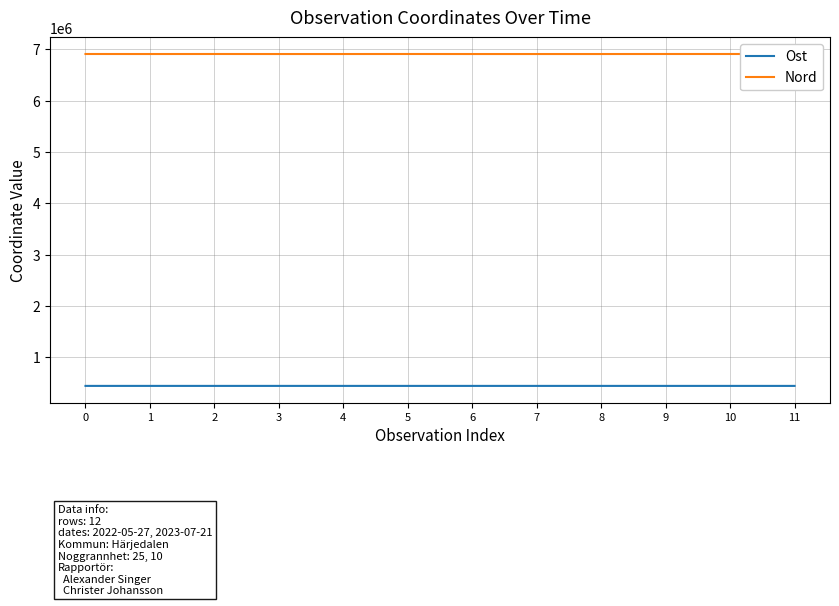

Is the value of Nord at 8 greater than the value of Ost at 1?

Yes